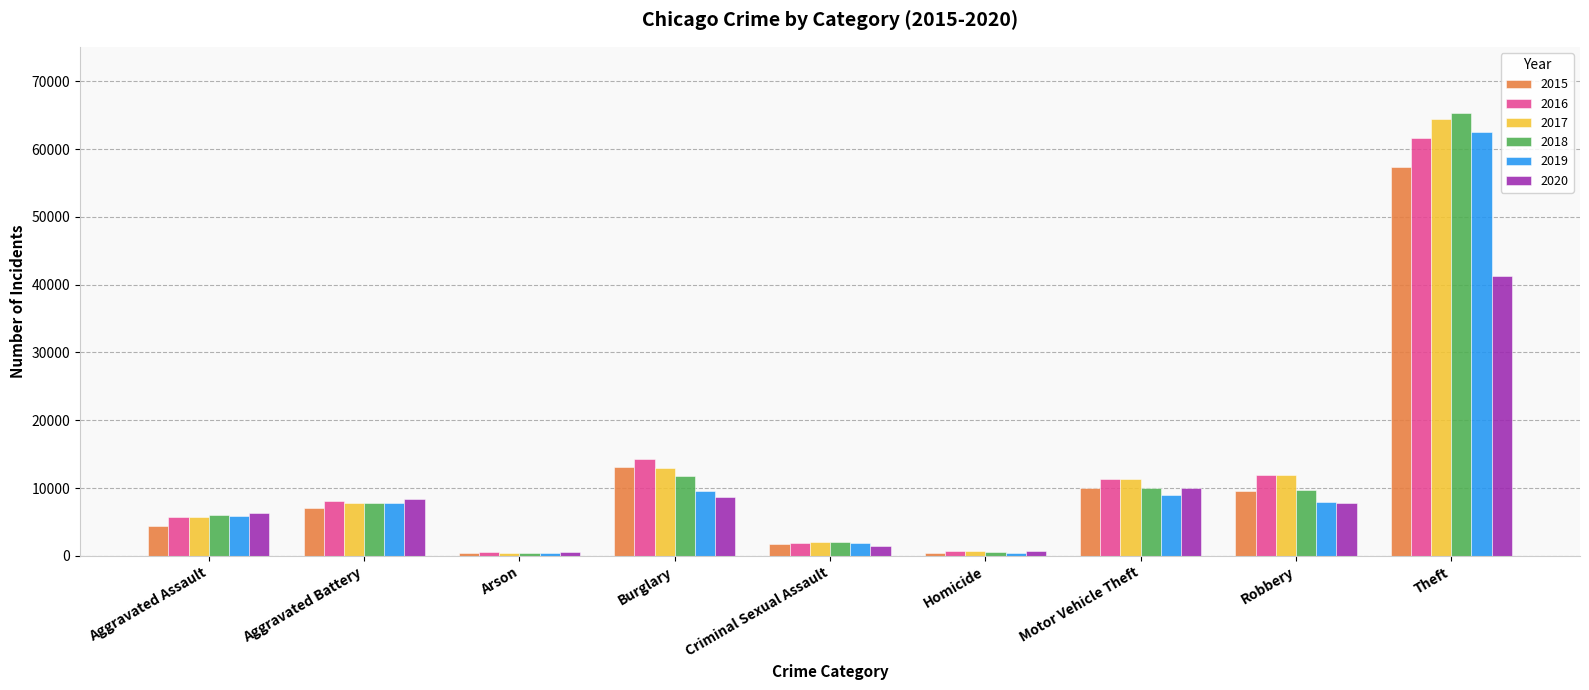

The value of 2019 at Aggravated Assault is 9697. True or false?

False